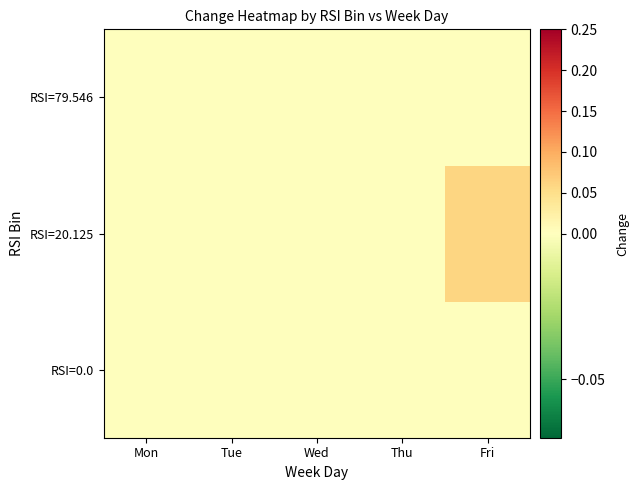

Which has a higher value, Fri or Mon?

Fri